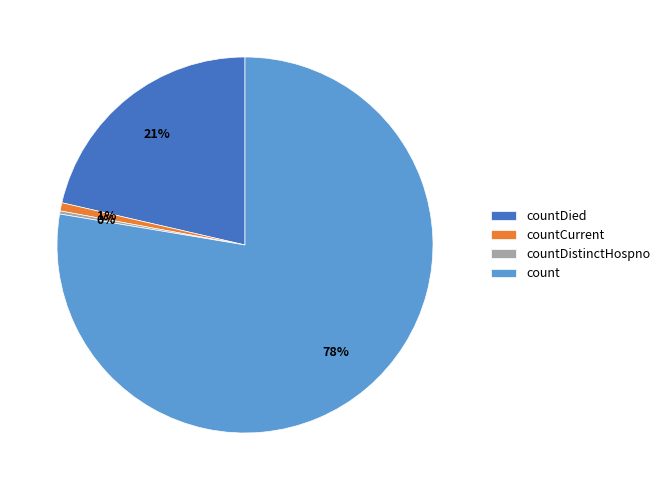

To the nearest percent, what percentage of the pie is count?

78%